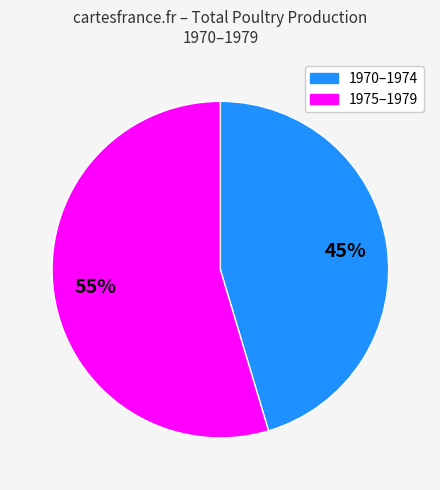

Is there a majority slice in this chart?

Yes